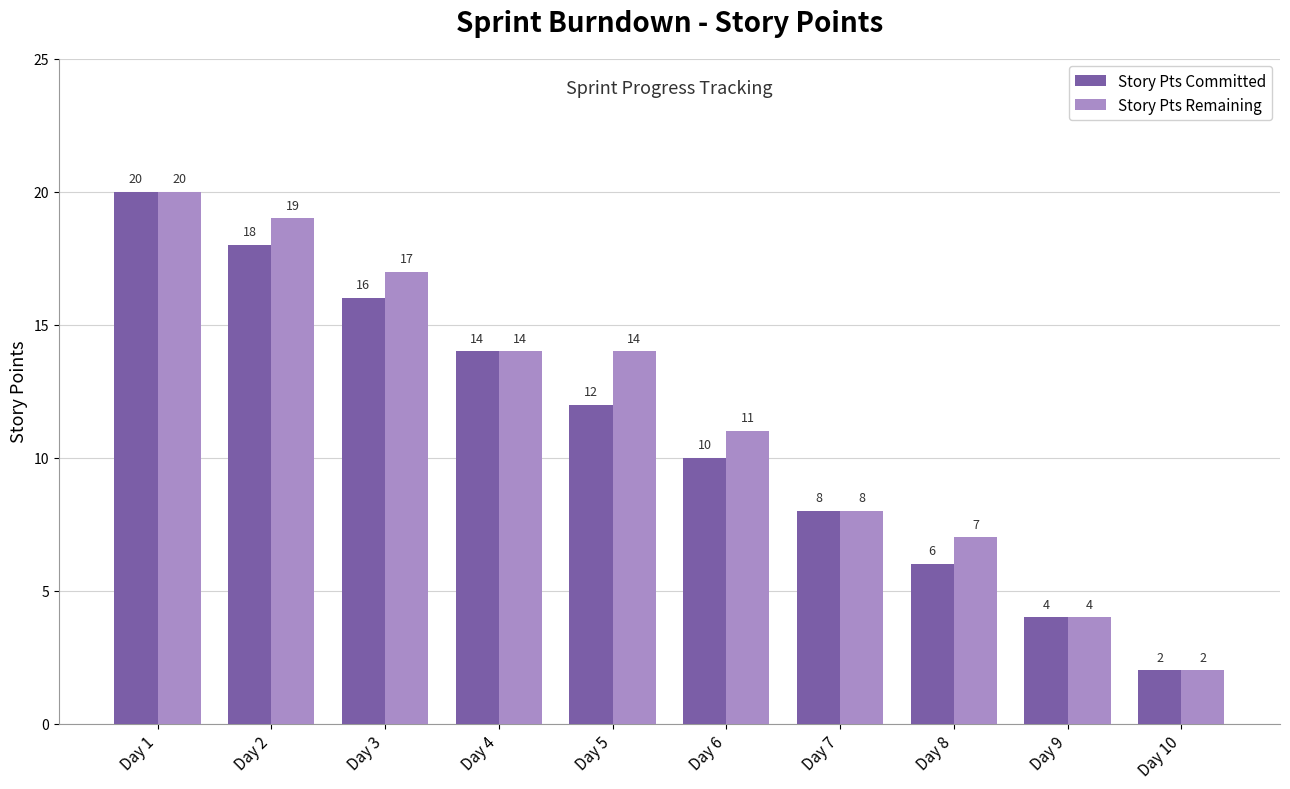

What is the difference between the maximum and second lowest values in the Story Pts Remaining series?

16